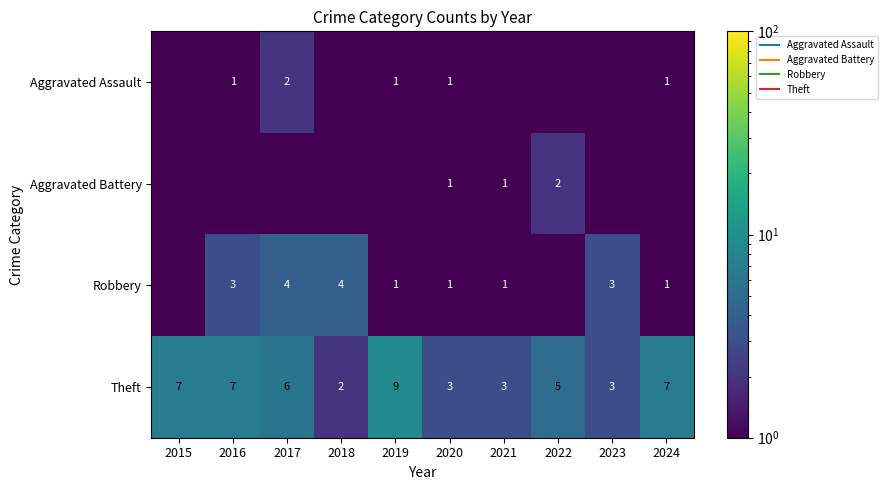

Is it true that Theft equals 3.4 at 2017?

False